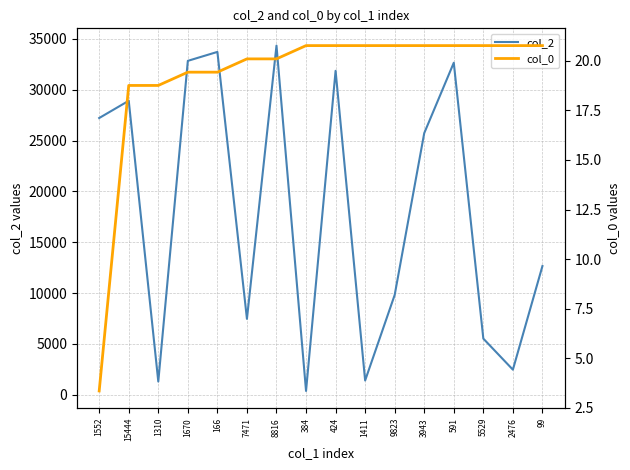

What is the maximum value shown in the chart?

34334.0